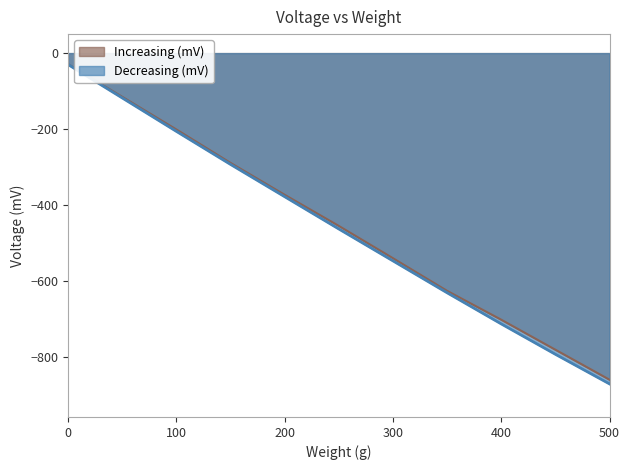

How many lines are shown in the chart?

2